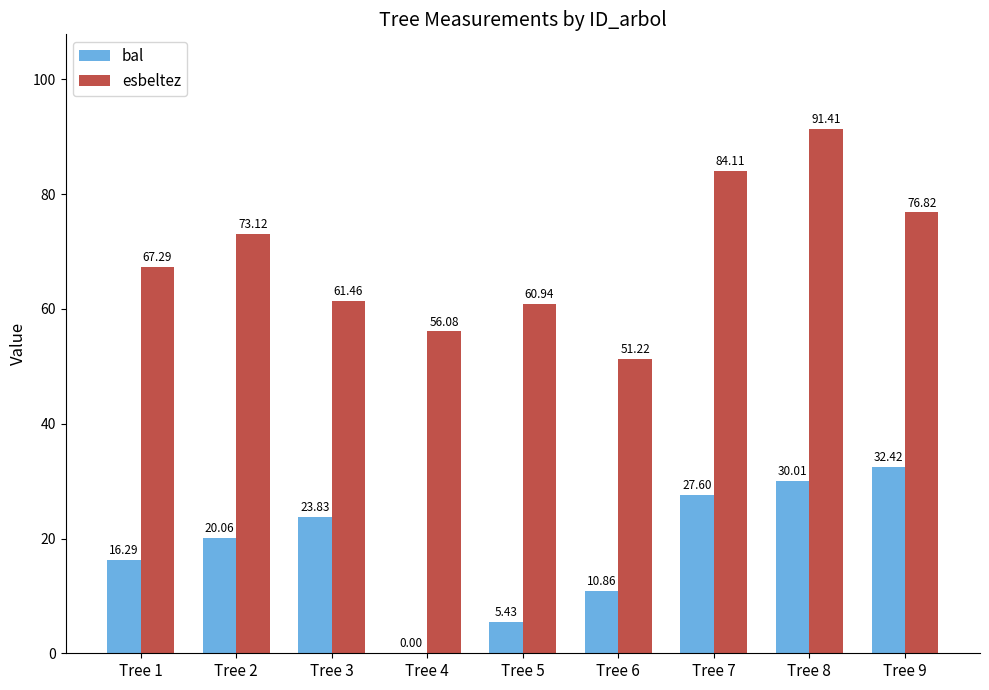

What is the sum of the esbeltez values at Tree 2 and Tree 8?

164.5